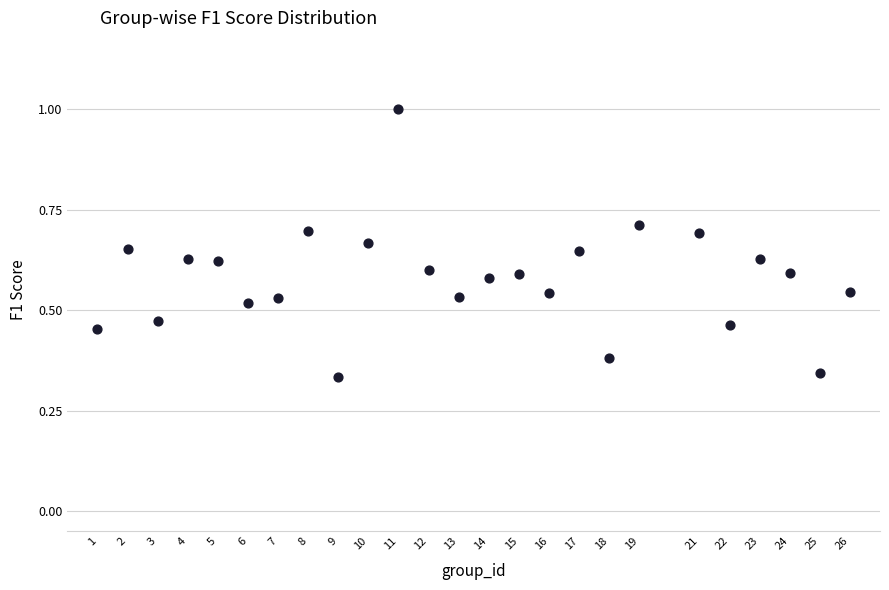

What is the range of X values (max minus min)?

25.0